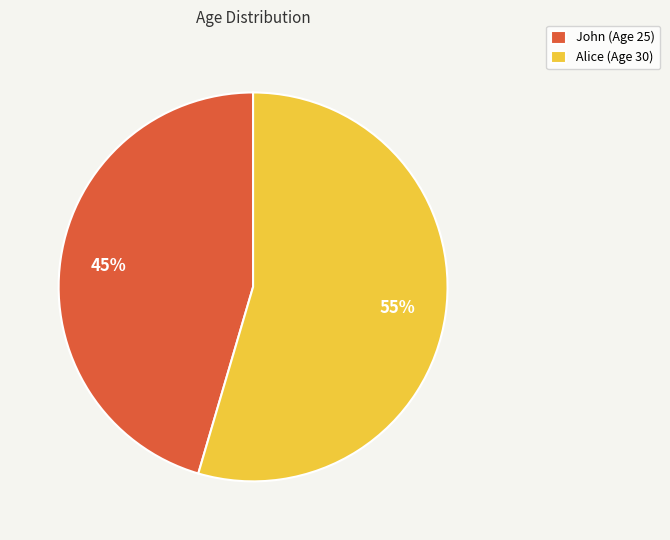

Combined, do John (Age 25) and Alice (Age 30) account for over 50%?

Yes